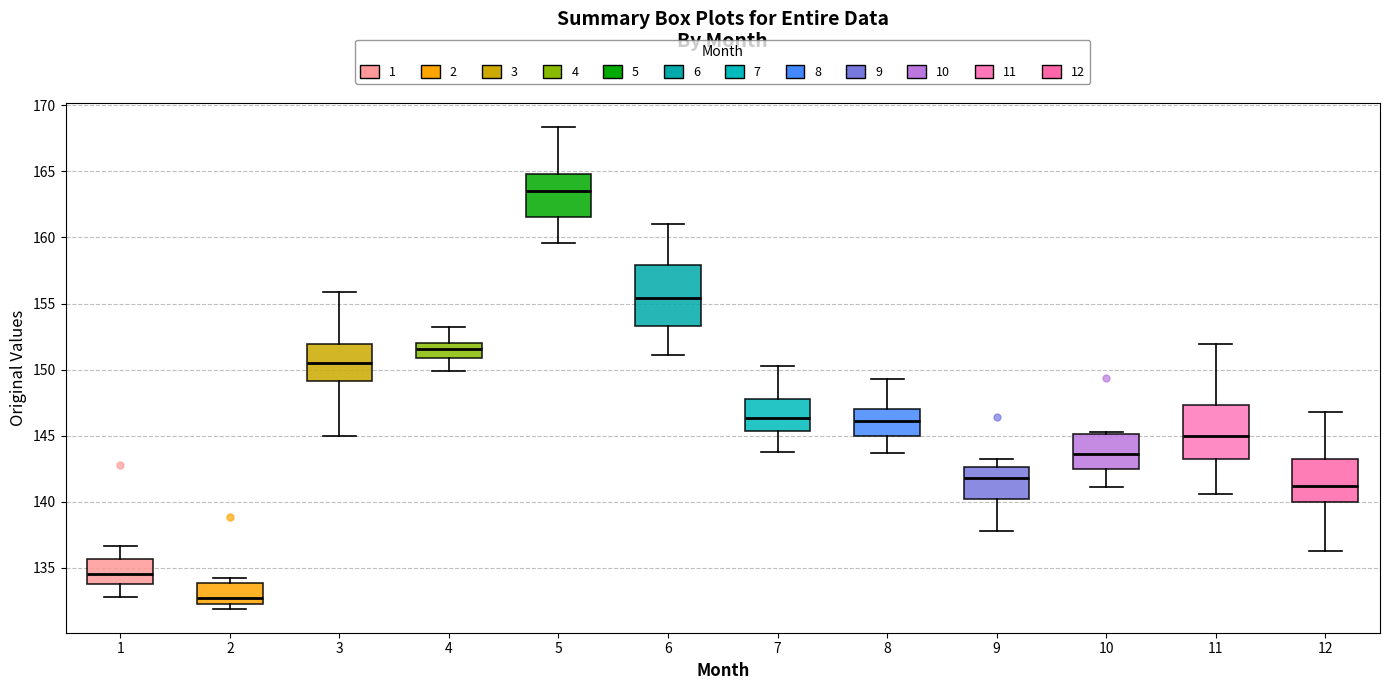

Where does the median line of the box at x = 12 sit on the y-axis? The values are not printed on the chart, so give them approximately, as read against the axis.

141.0